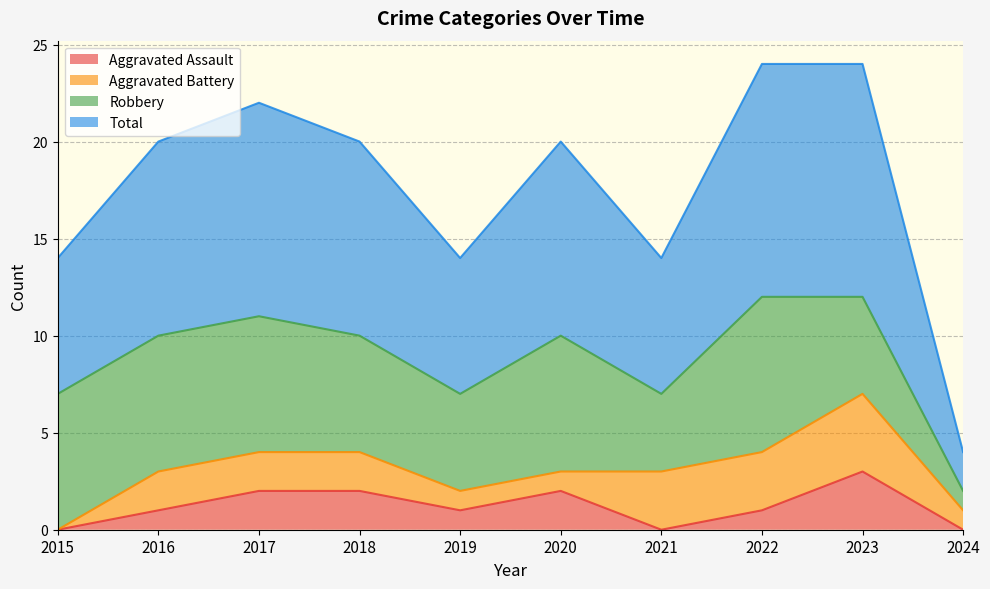

What value does the Aggravated Assault series have at 2022?

1